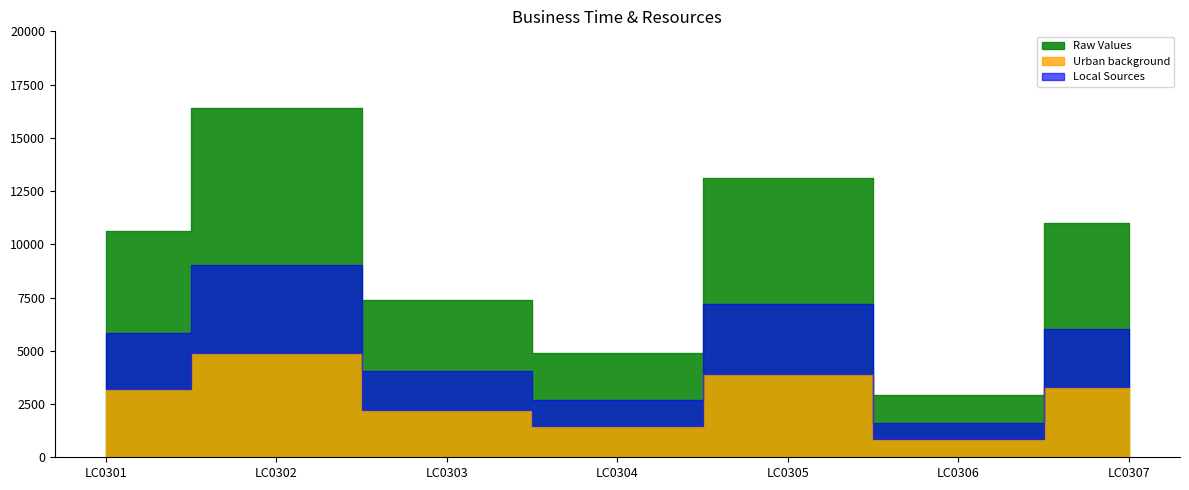

Count the number of values greater than 10617.

3